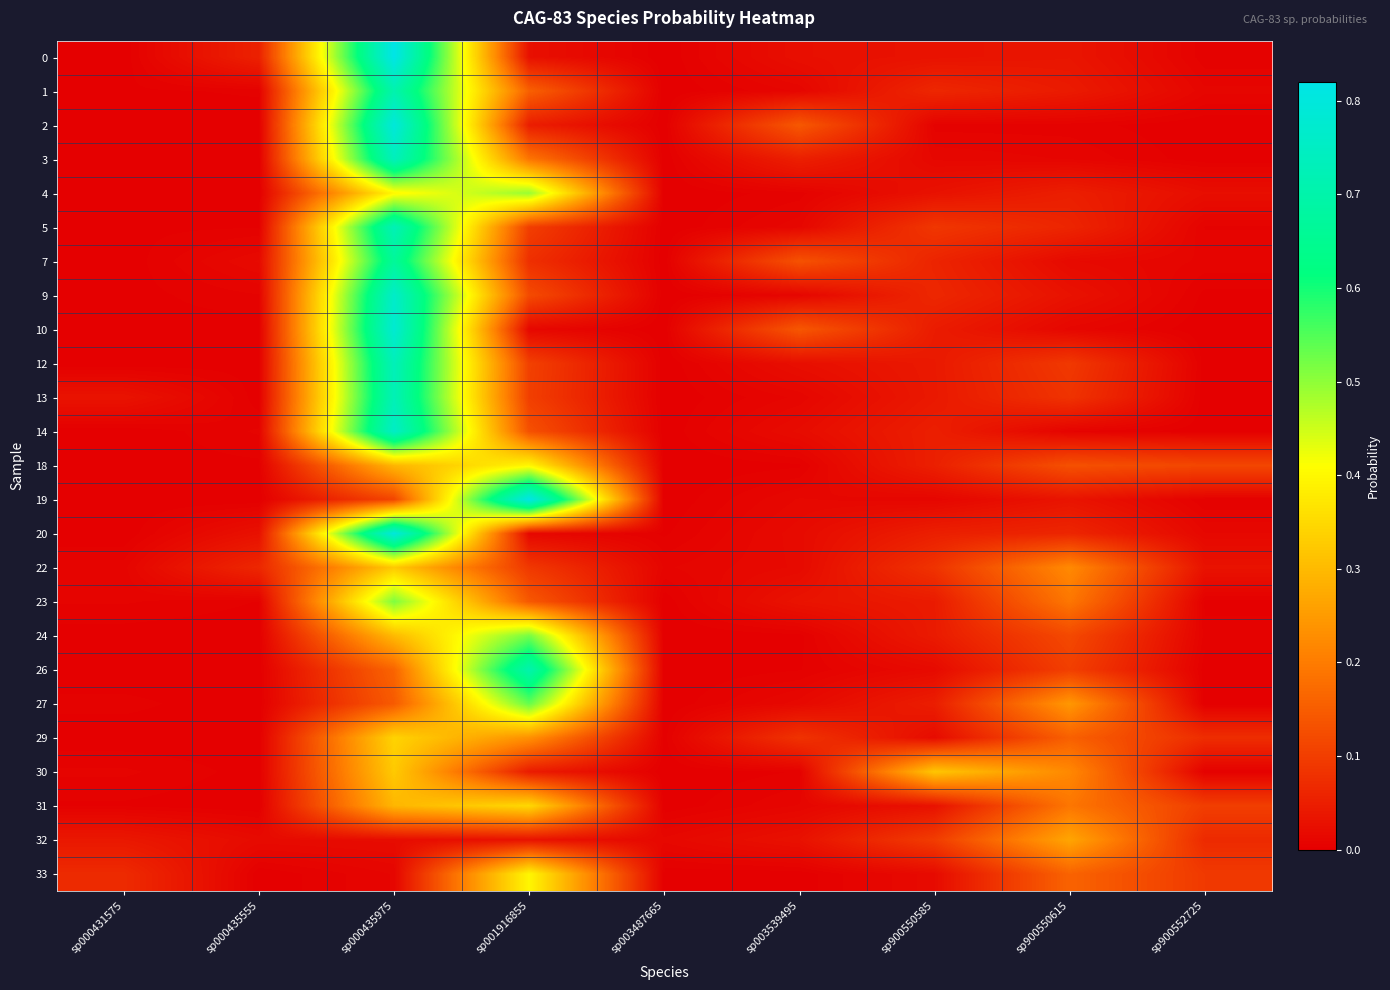

What is the total value across all series at sp900550615?

2.5